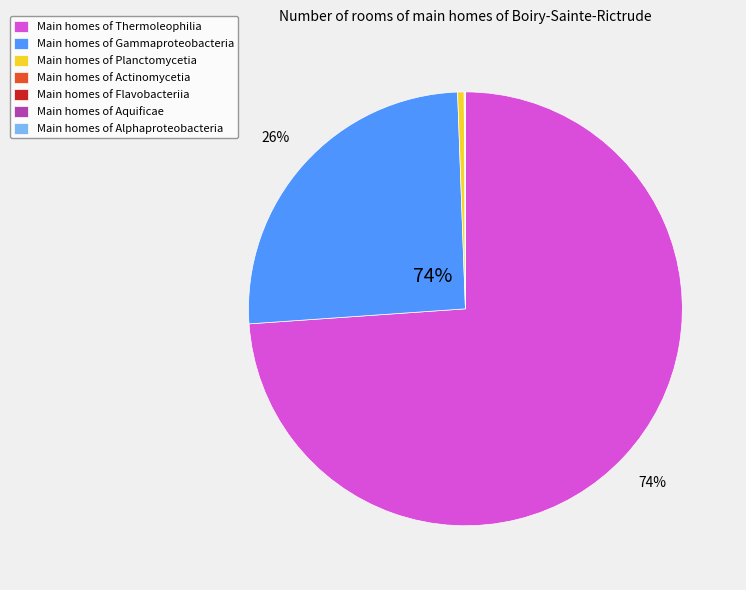

How many segments does this pie chart have?

7